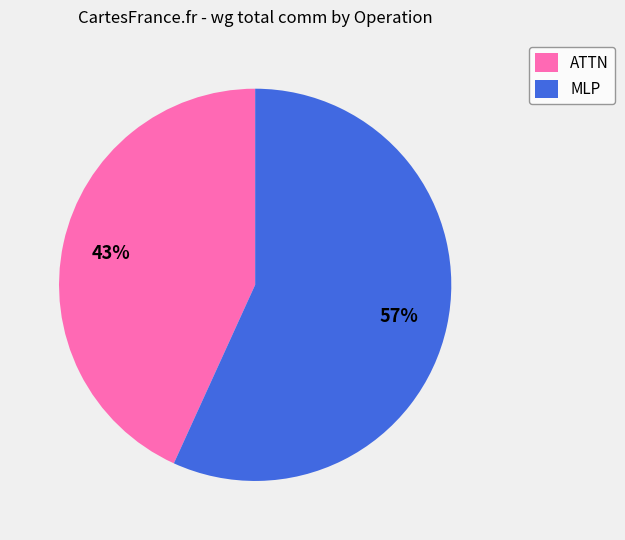

Does ATTN represent more than half of the total?

No